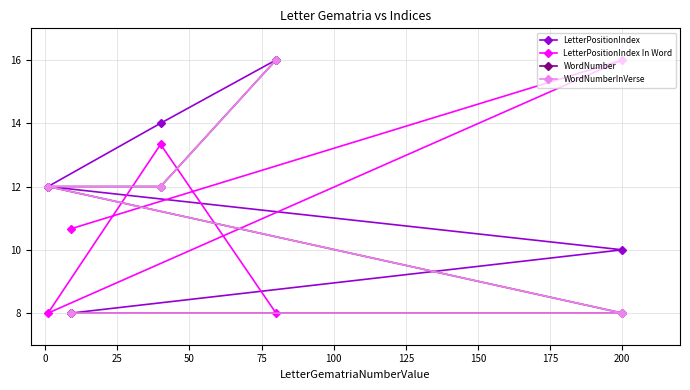

How many values in the LetterPositionIndex In Word series are below 10?

2